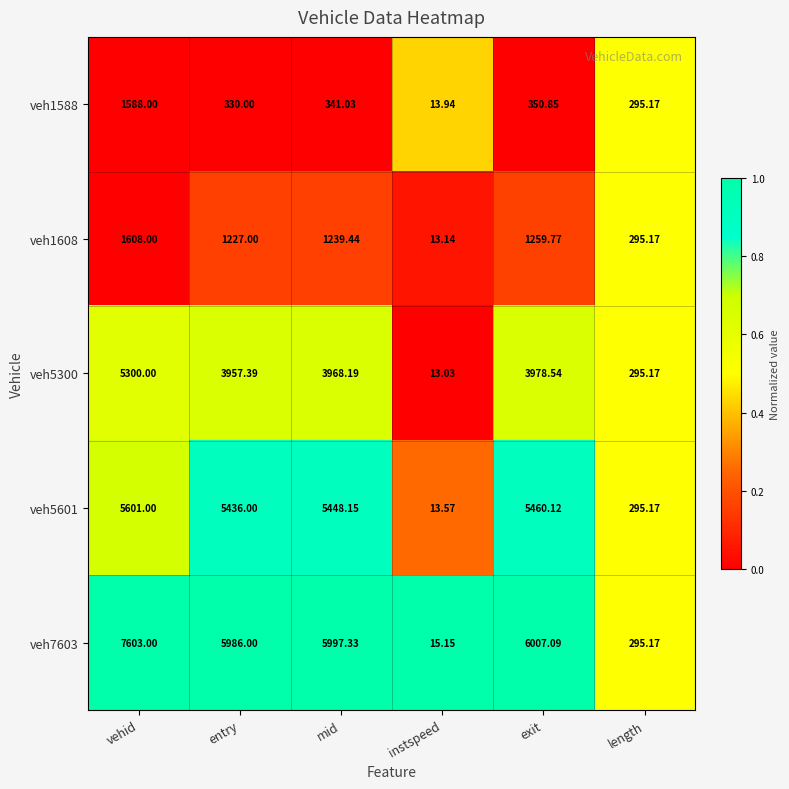

Is the value of veh5300 at mid greater than the value of veh1588 at mid?

Yes